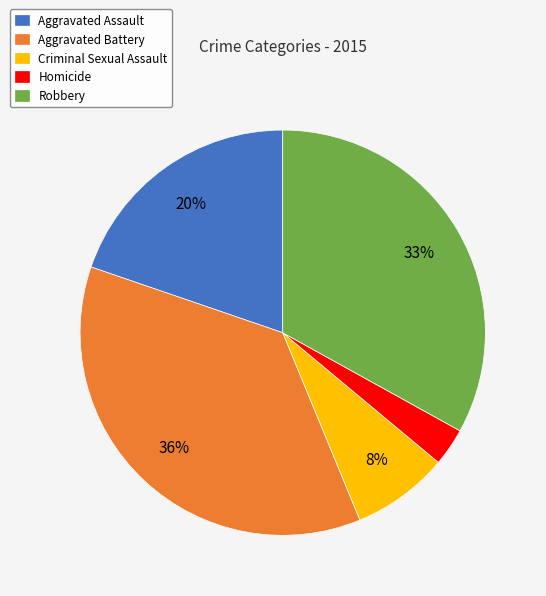

To the nearest percent, what portion does Aggravated Battery represent?

36%